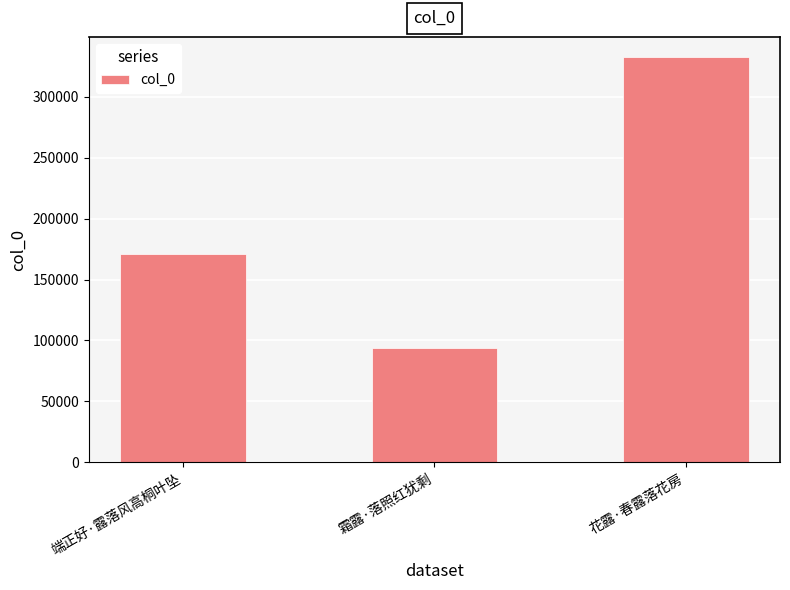

How many values are between 93673 and 332417?

3